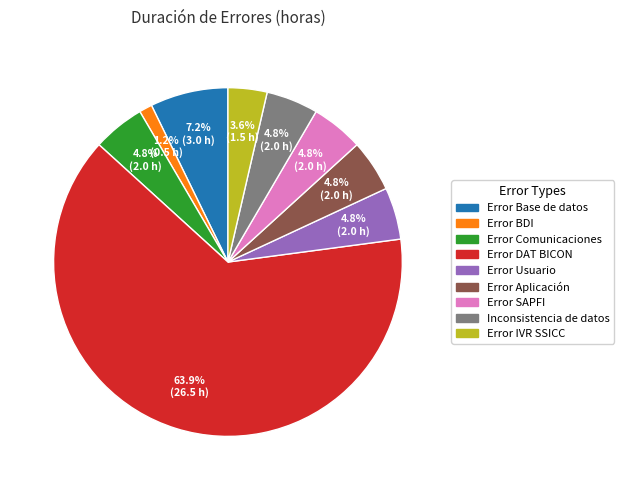

What is the ratio of the value at Error Base de datos to the value at Inconsistencia de datos?

1.5